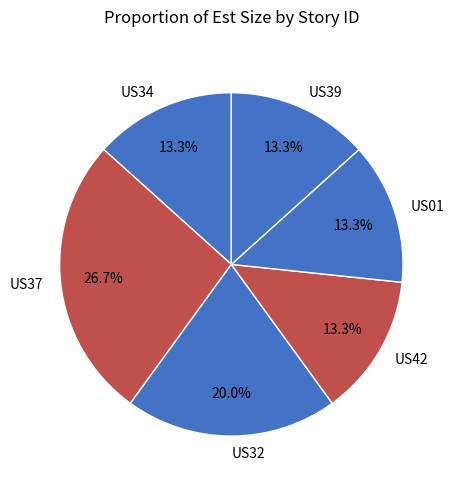

What percentage is the US01 slice, to the nearest percent?

13%